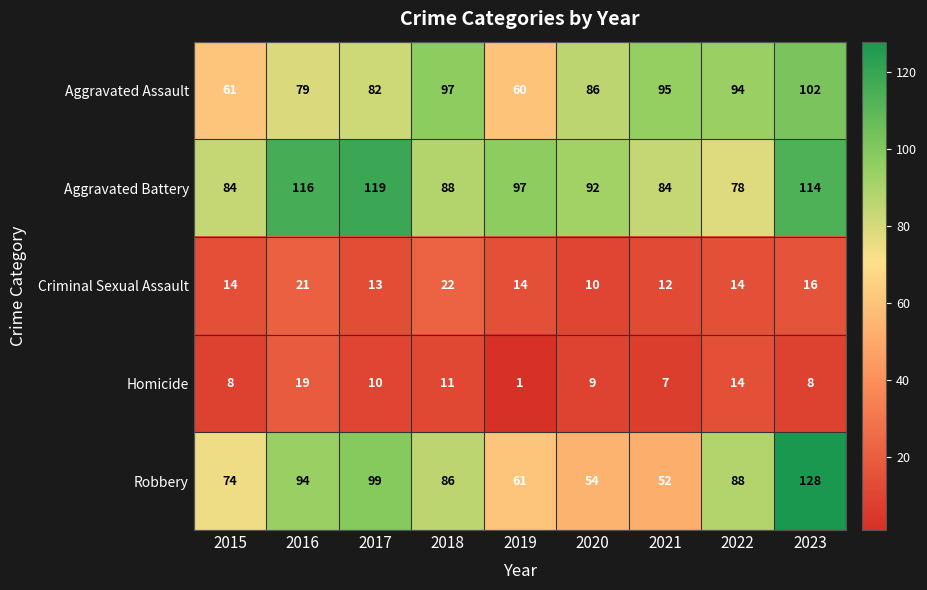

The Homicide series shows 10 at 2022. True or false?

False